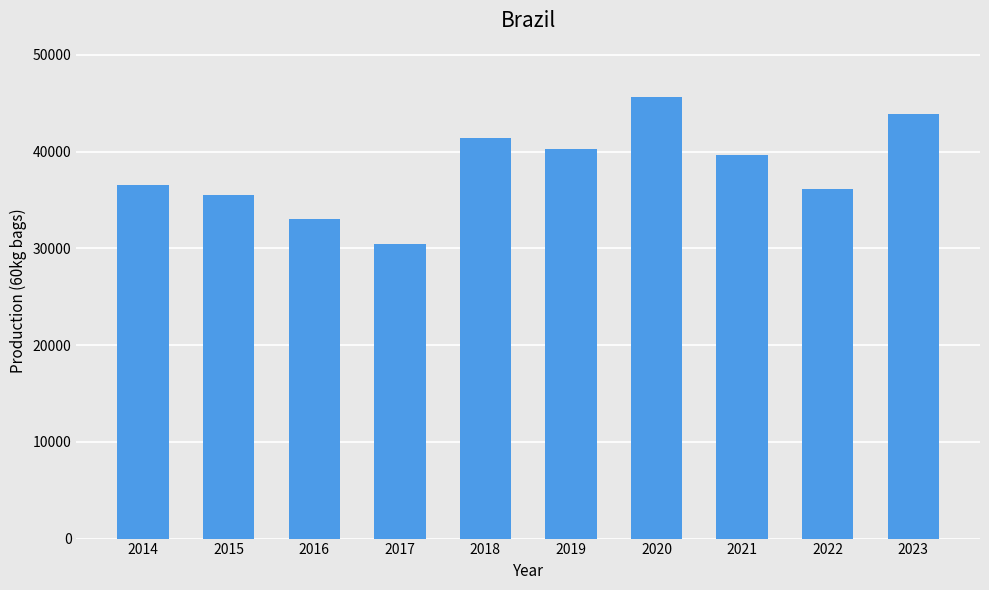

At which label does the data first exceed 39685?

2018